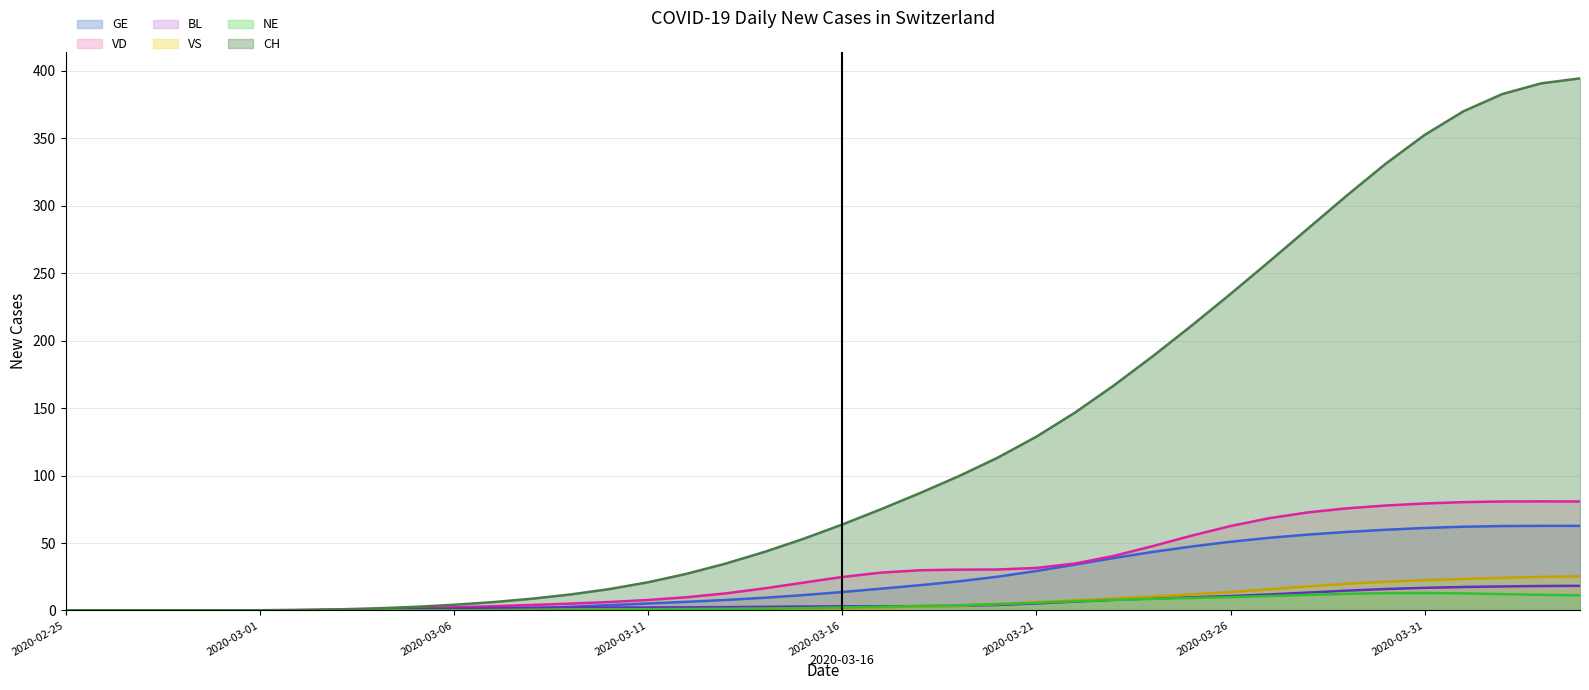

Which series changed the most between 2020-03-11 and 2020-04-03?

CH